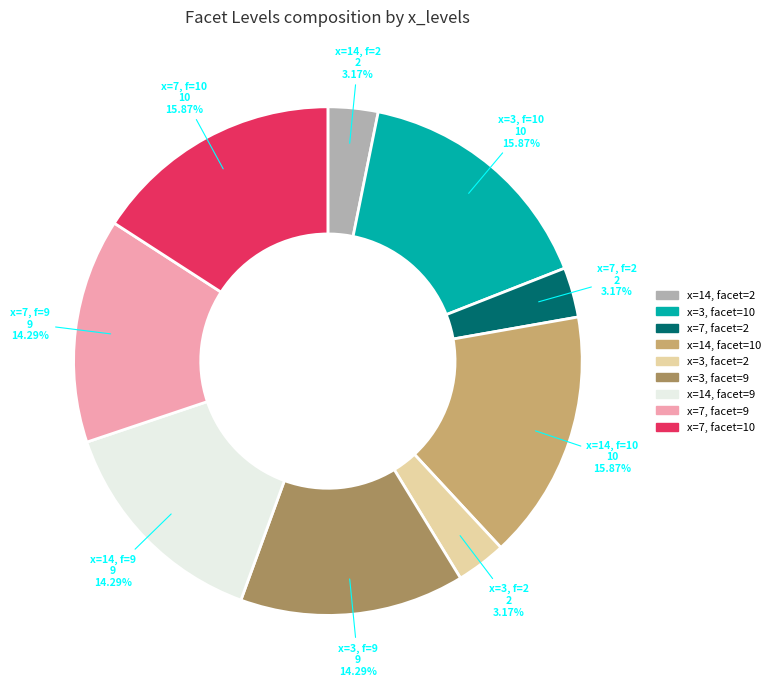

Approximately how many times larger is the value at x=14, facet=10 compared to x=3, facet=9?

1.1